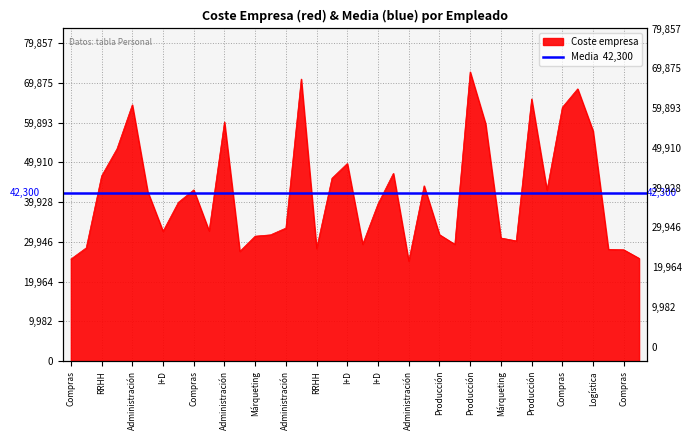

At which label is the value closest to 48852?

I+D